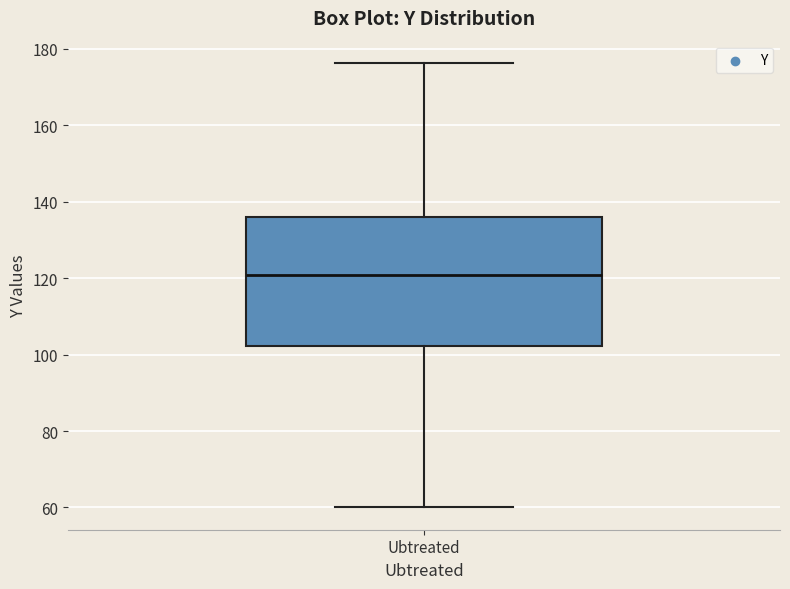

Read this box plot against the y-axis: the position of the median line, the range covered by the box, and the ends of both whiskers. The values are not printed on the chart, so give them approximately, as read against the axis.

median 120, box 102 to 136, whiskers 60 to 176